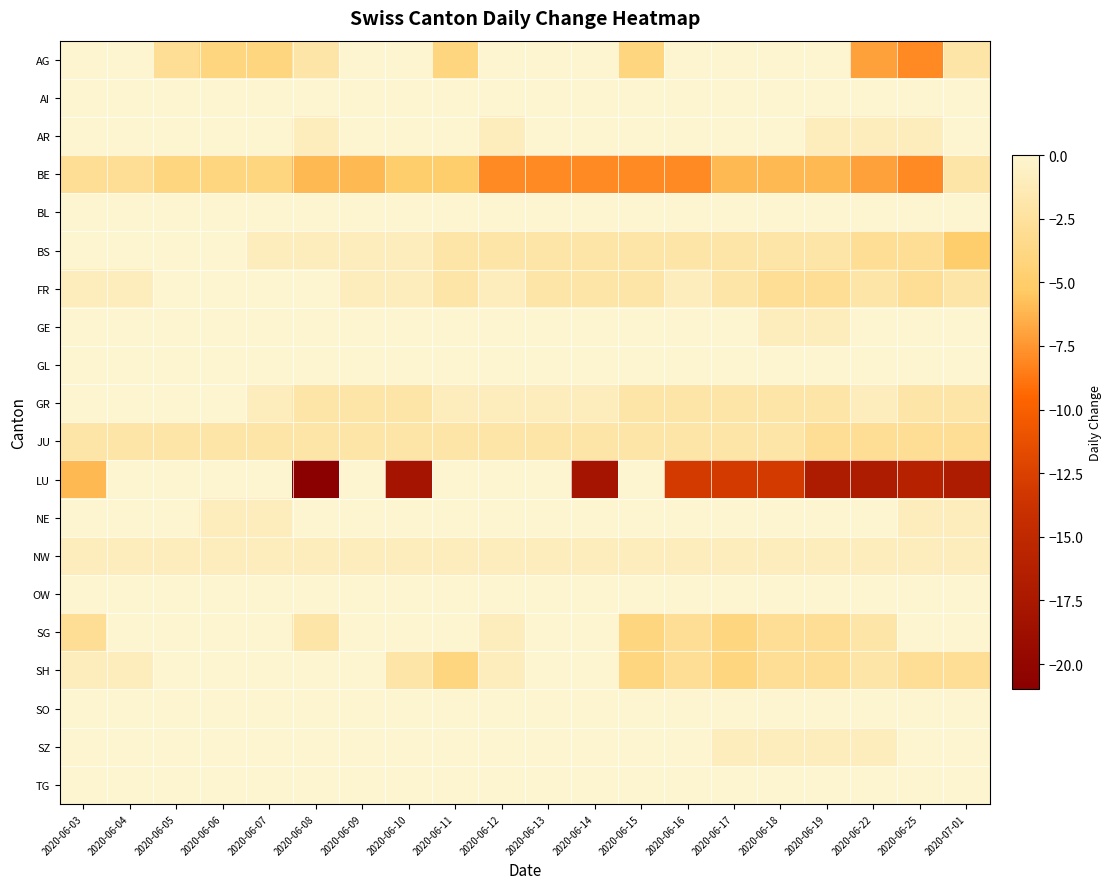

At which category is the sum across all series the highest?

2020-06-04